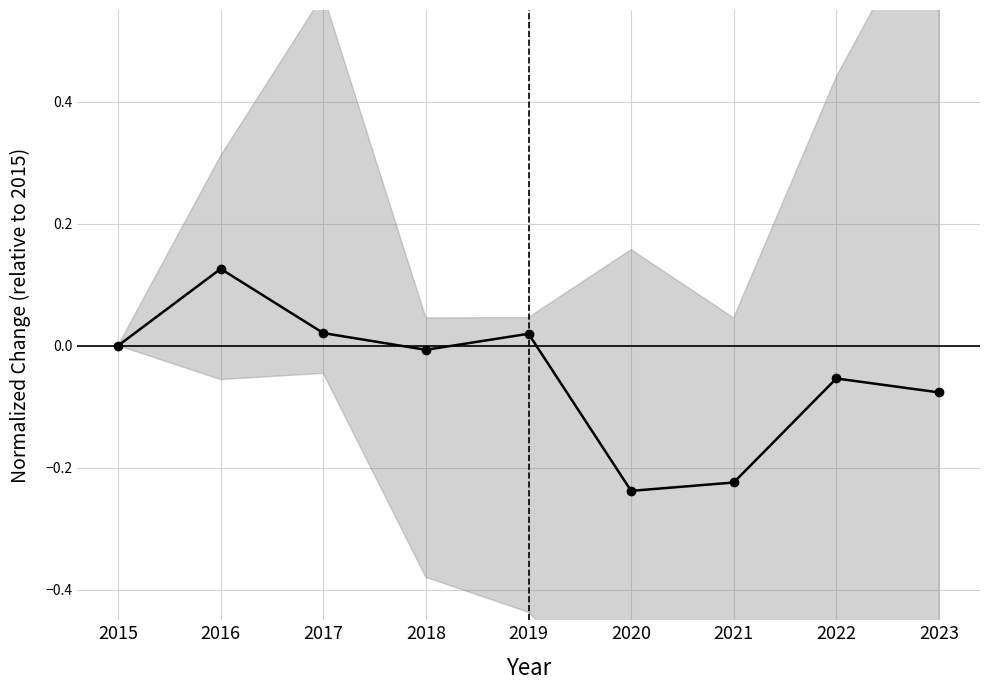

What is the greatest value displayed?

0.1